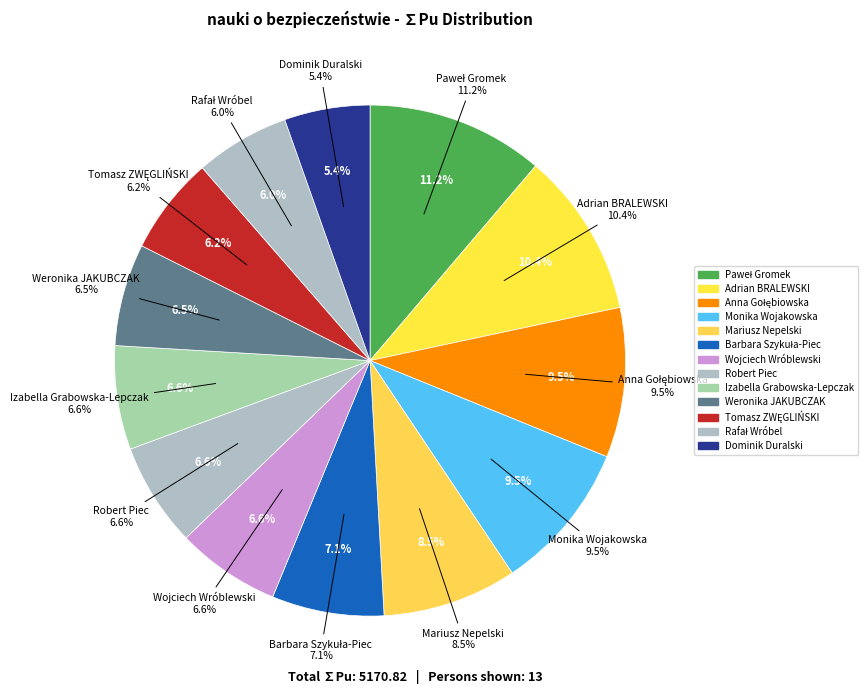

Count the number of slices in the pie.

13